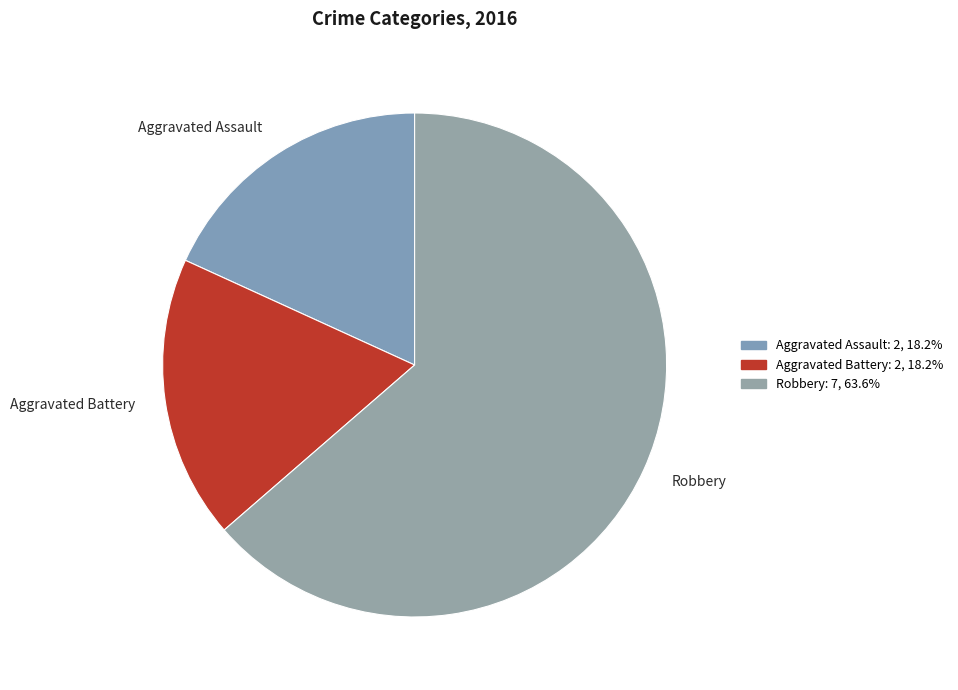

Is it true that Aggravated Assault is 23% of the pie?

False